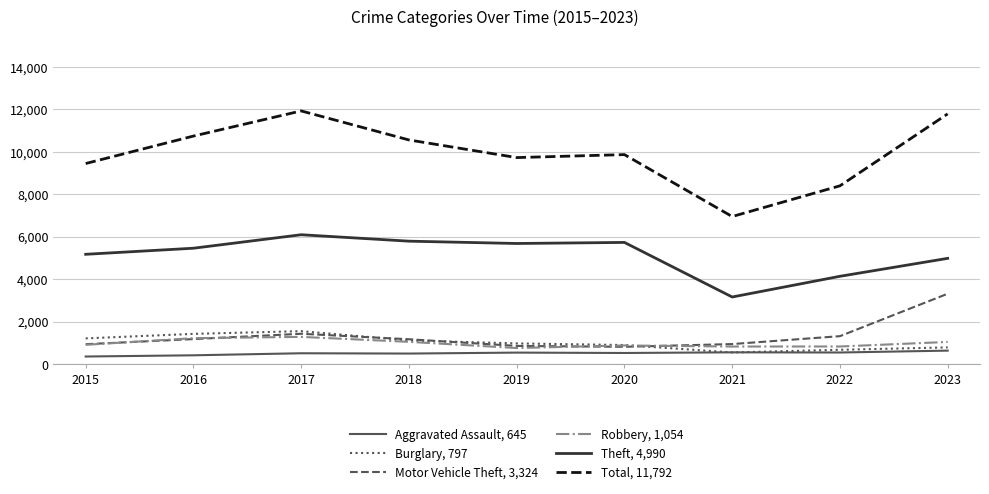

Is it true that Robbery, 1,054 equals 888 at 2020?

True